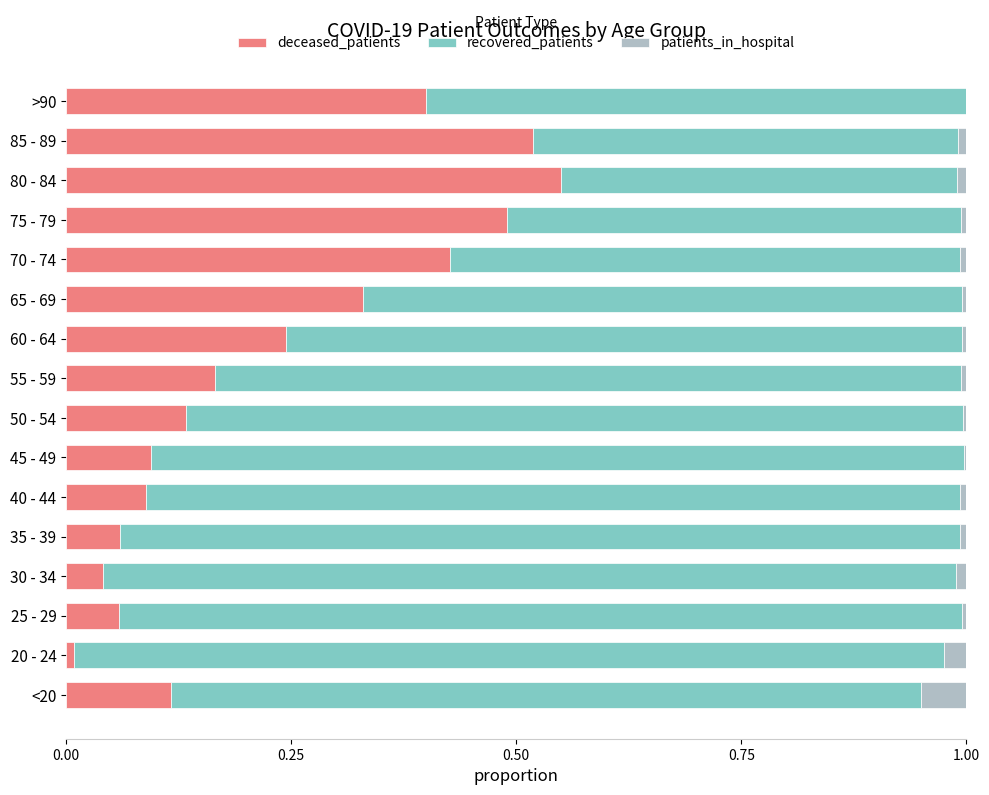

The deceased_patients series shows 0.7 at 75 - 79. True or false?

False